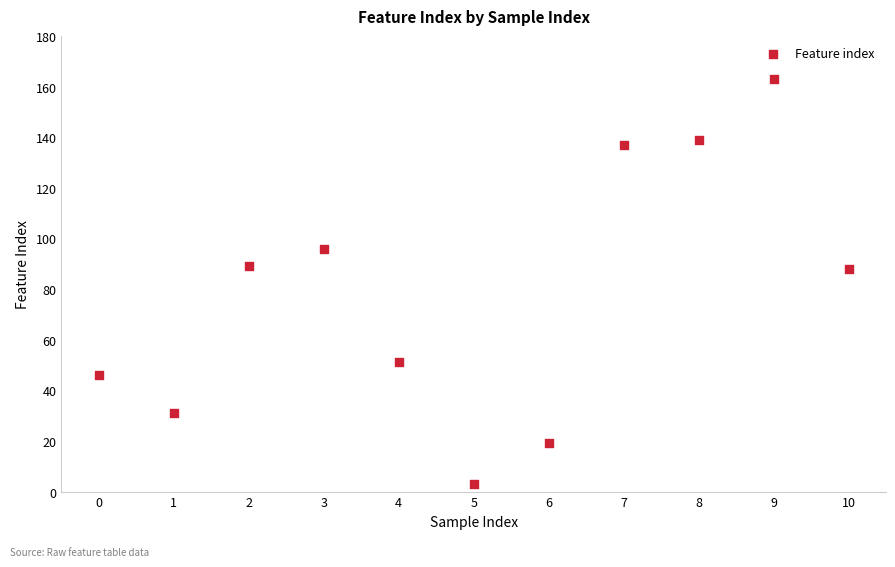

What is the range of Y values (max minus min)?

160